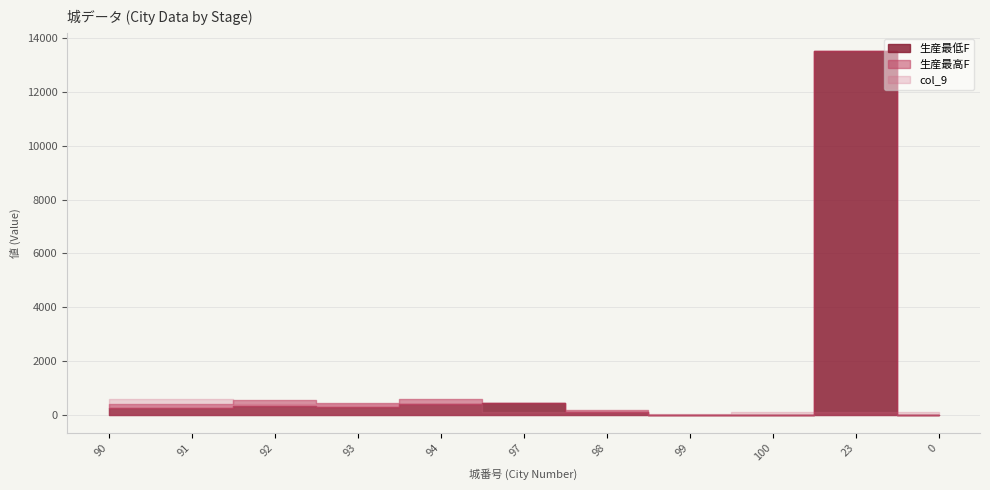

What is the value of the 生産最高F point at the 3rd from the left?

550